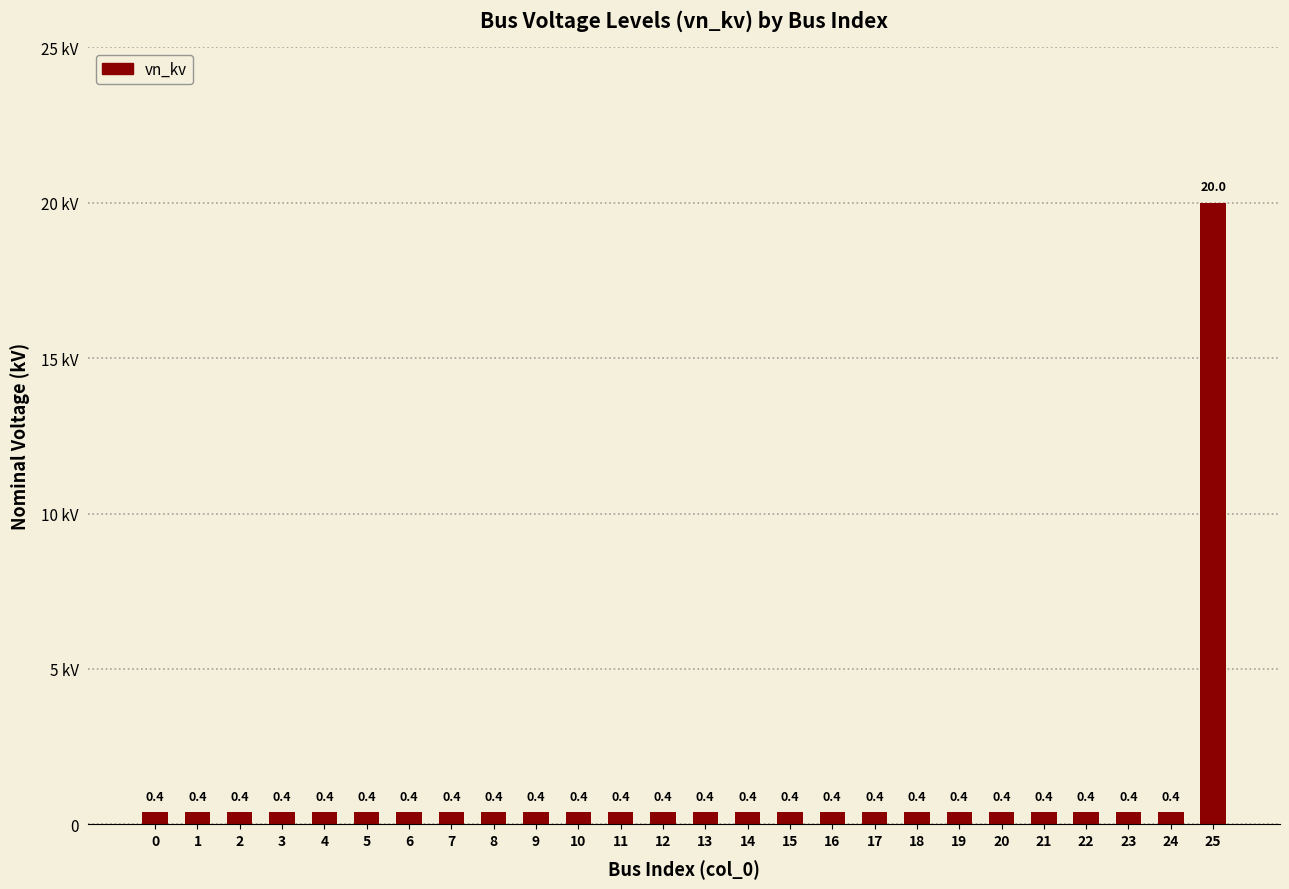

Does the chart contain any negative values?

No